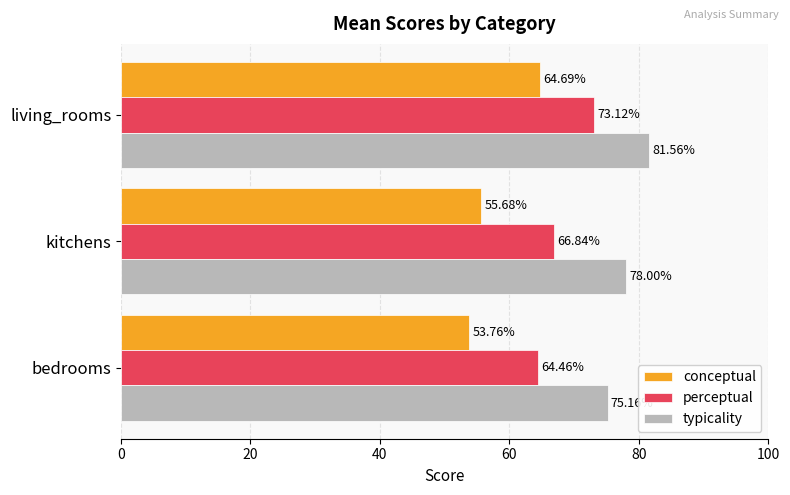

Which series has the widest spread of values?

conceptual